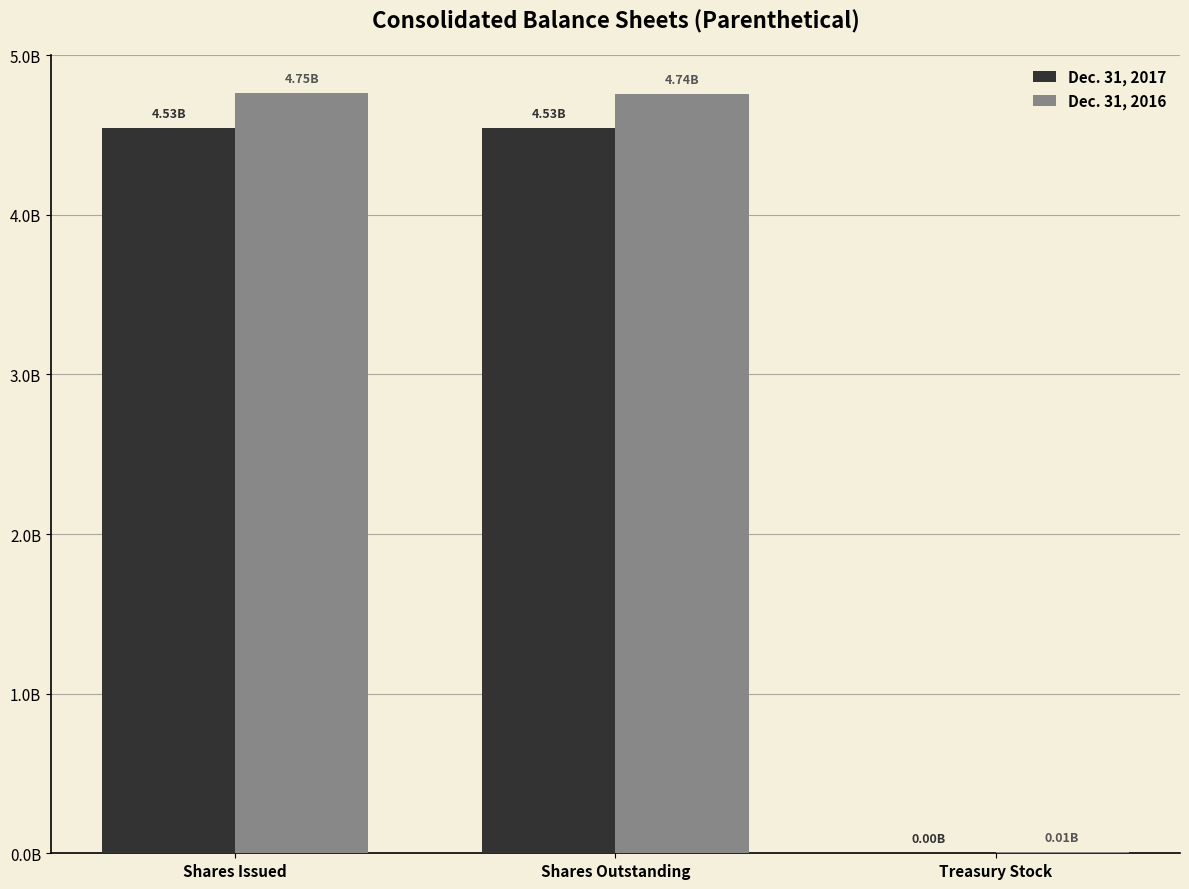

Reading right to left, what are all the values shown in this chart?

Dec. 31, 2017: 3186000	4527742000	4530928000
Dec. 31, 2016: 5100000	4740947000	4746047000